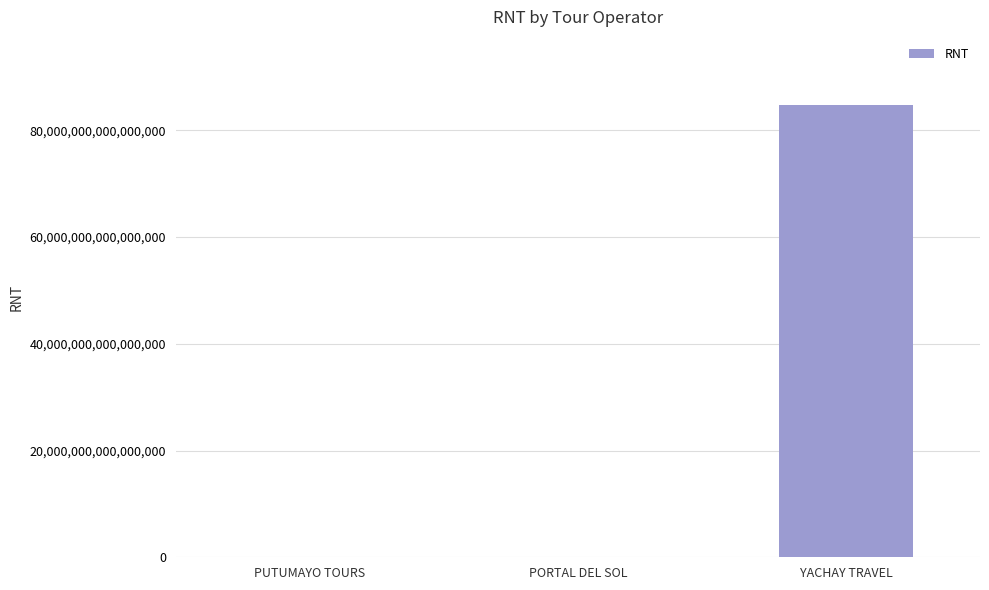

The value at YACHAY TRAVEL is 84806125211112272. True or false?

True